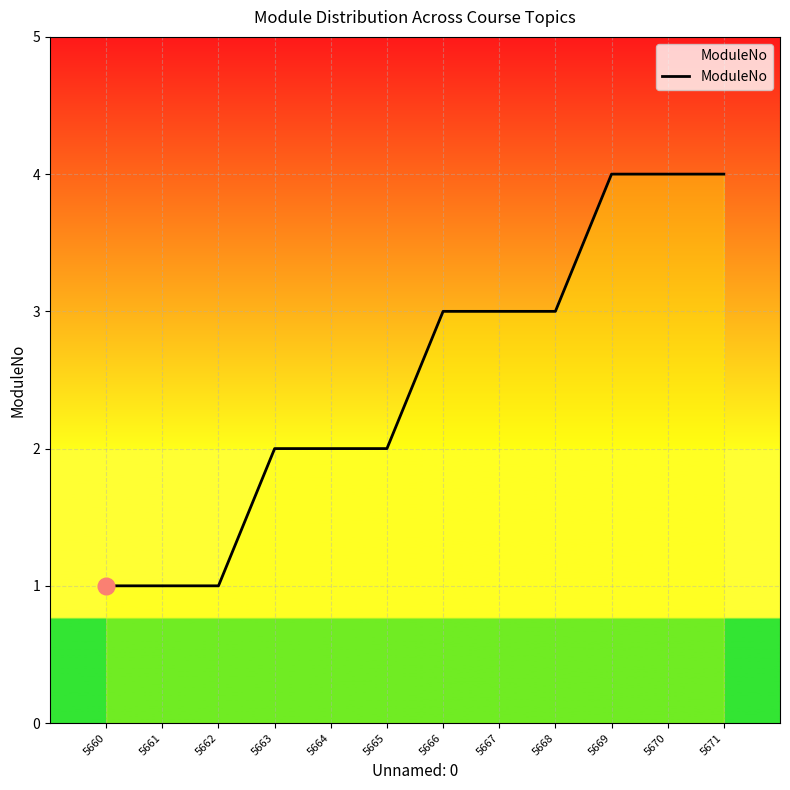

Does the chart display data point markers on the line(s)?

No